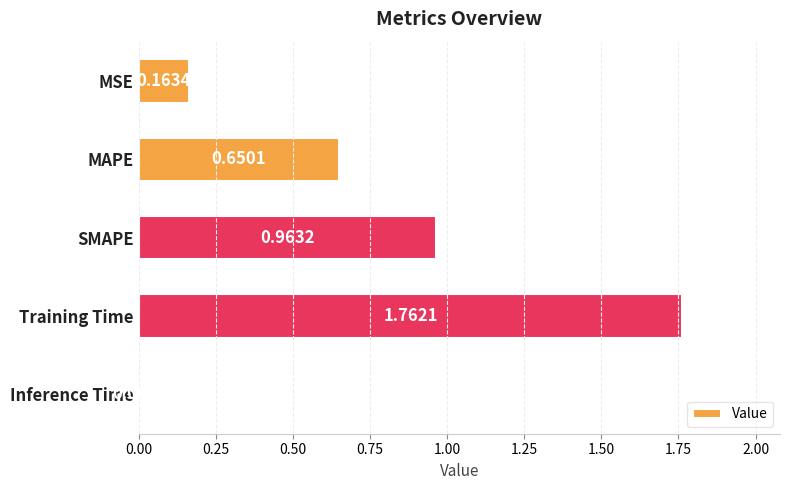

Rank the categories by value from lowest to highest.

Inference Time, MSE, MAPE, SMAPE, Training Time